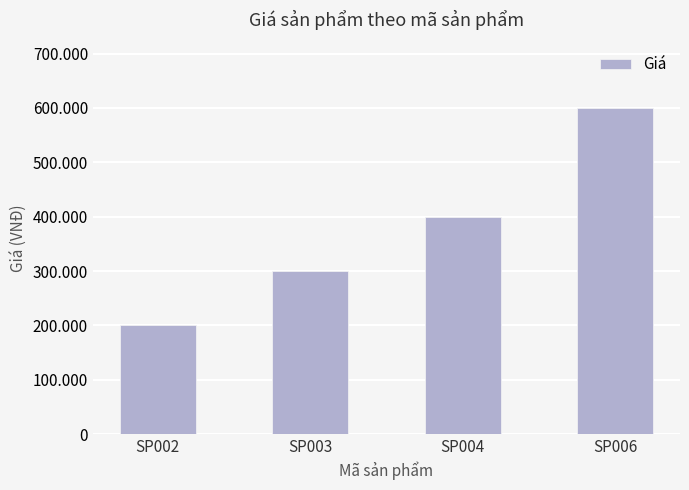

Read the value at SP002, to the nearest 10.

200000